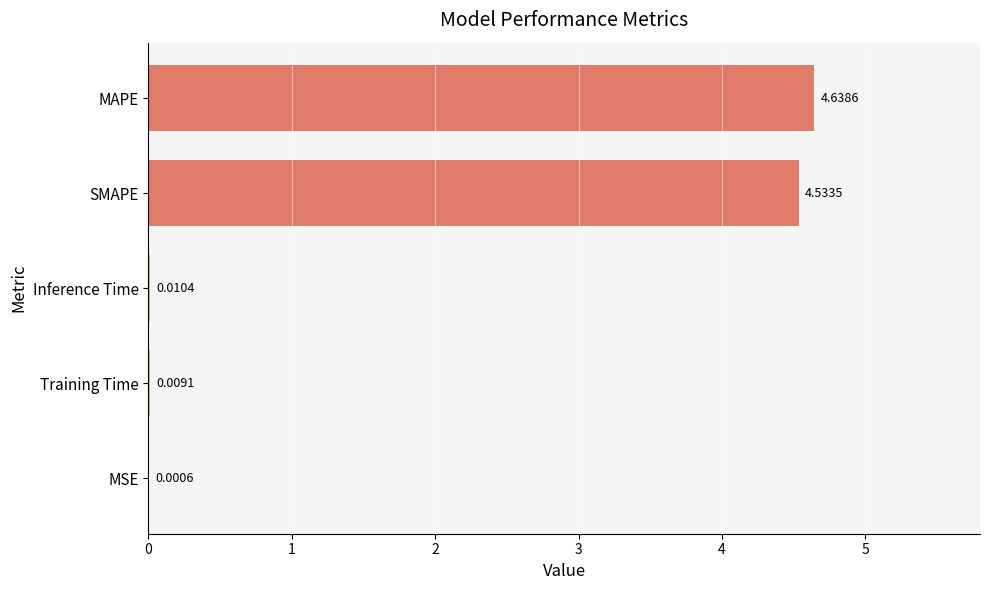

How many categories are shown in the chart?

5